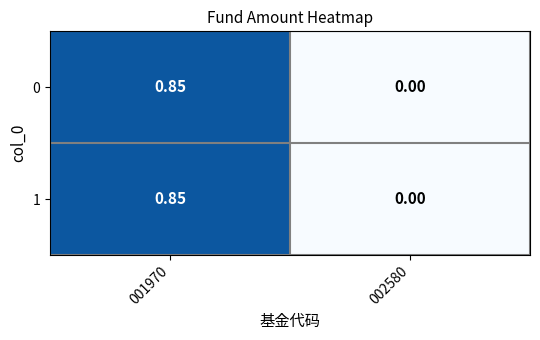

Is the value of 1 at 001970 greater than the value of 0 at 002580?

Yes